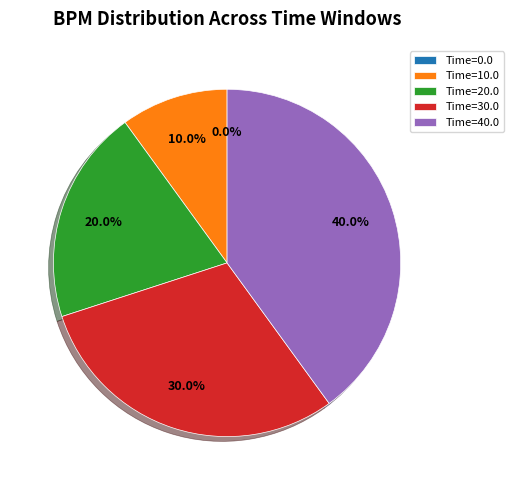

Does any single category account for the majority?

No